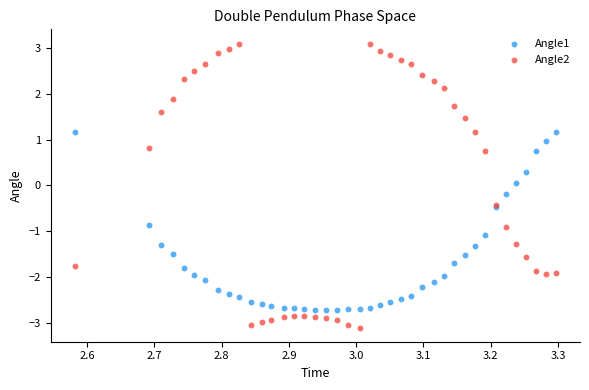

Which series contains the lowest Y value?

Angle2